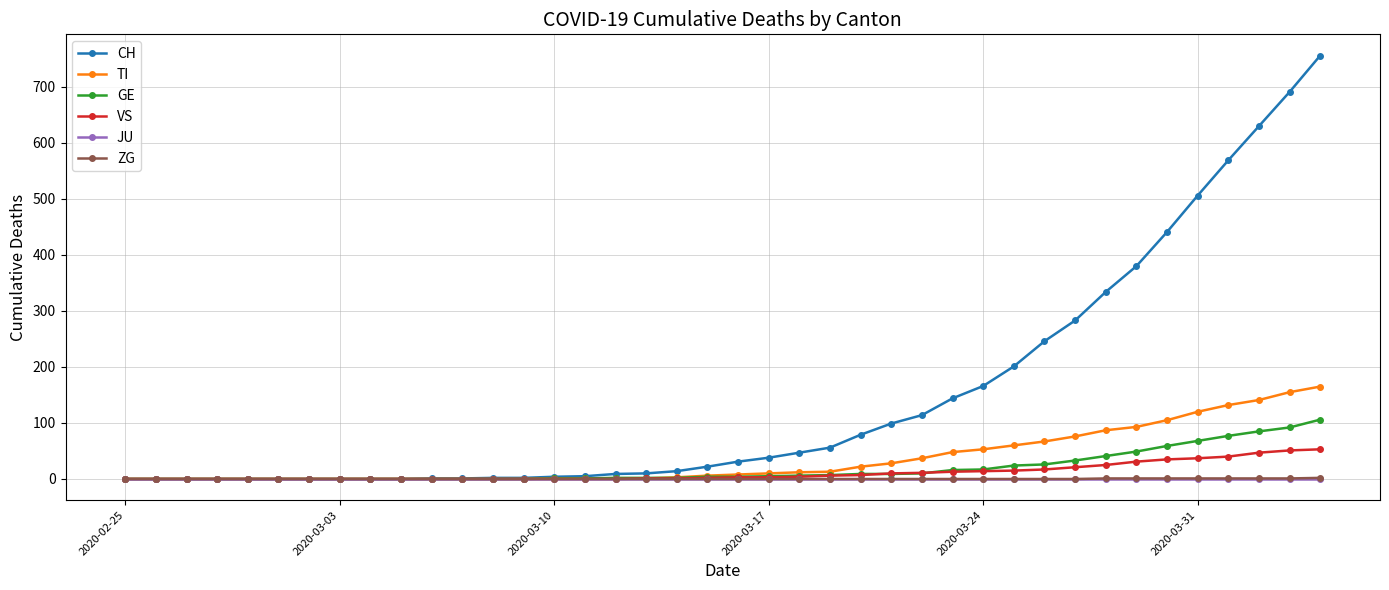

What is the greatest value displayed?

756